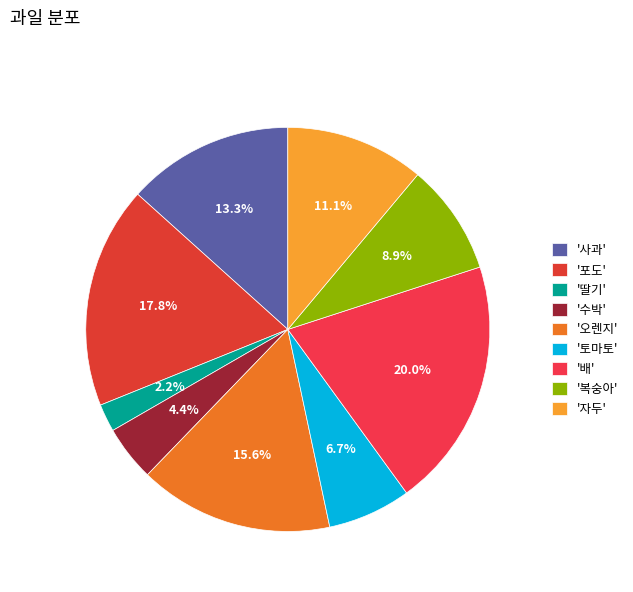

How many segments does this pie chart have?

9